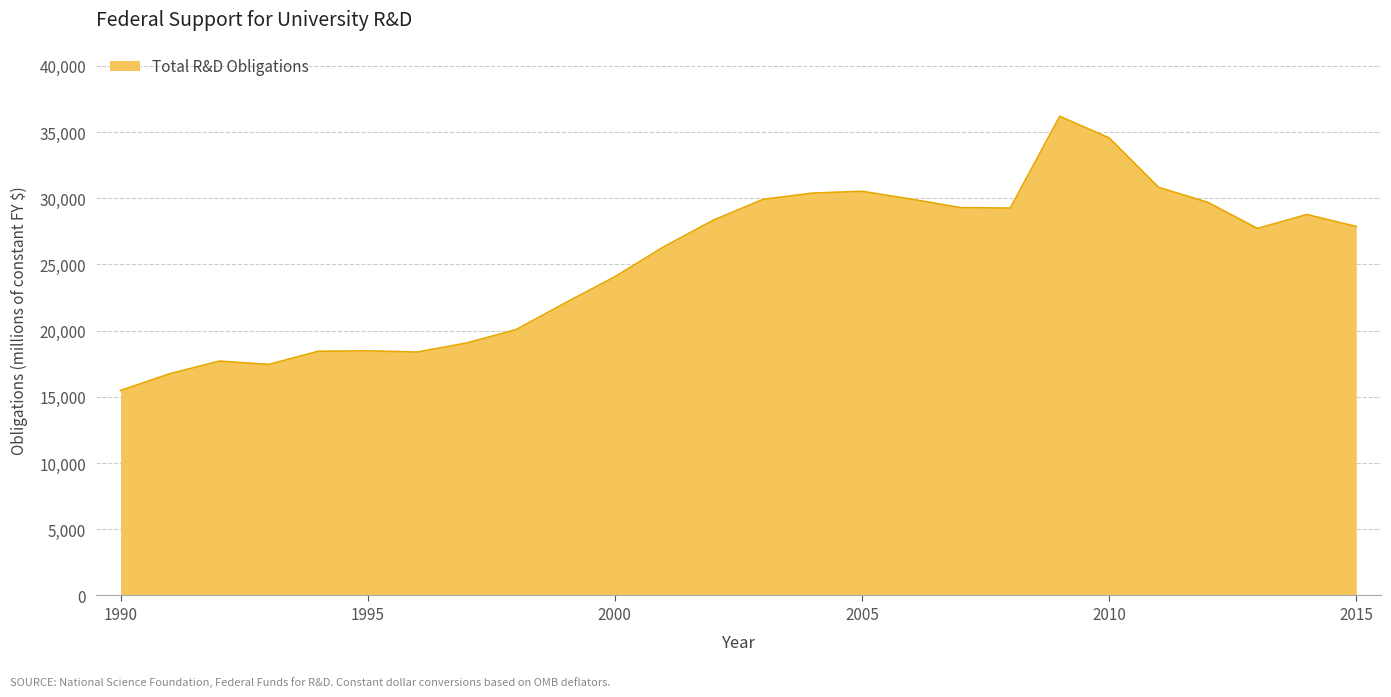

True or false: there are more than 1 points higher than both neighbors.

True